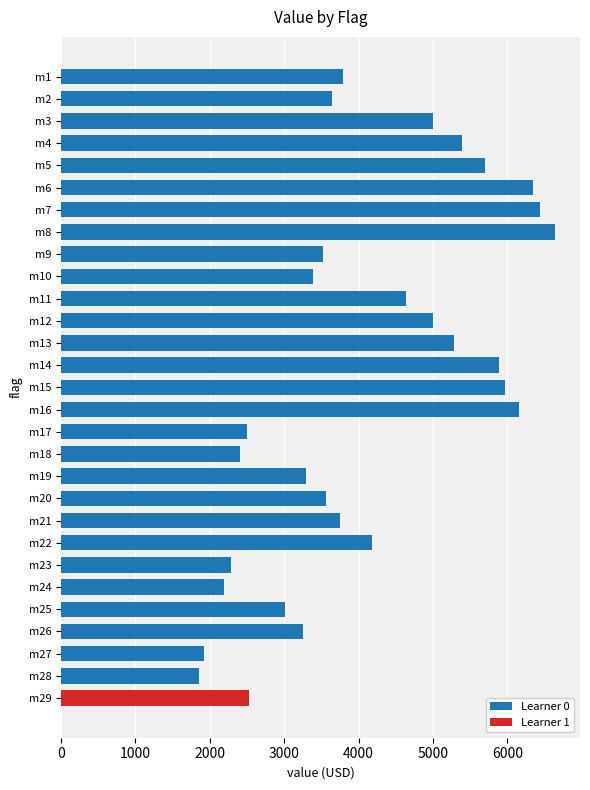

The value of Learner 0 at m23 is 2288. True or false?

True